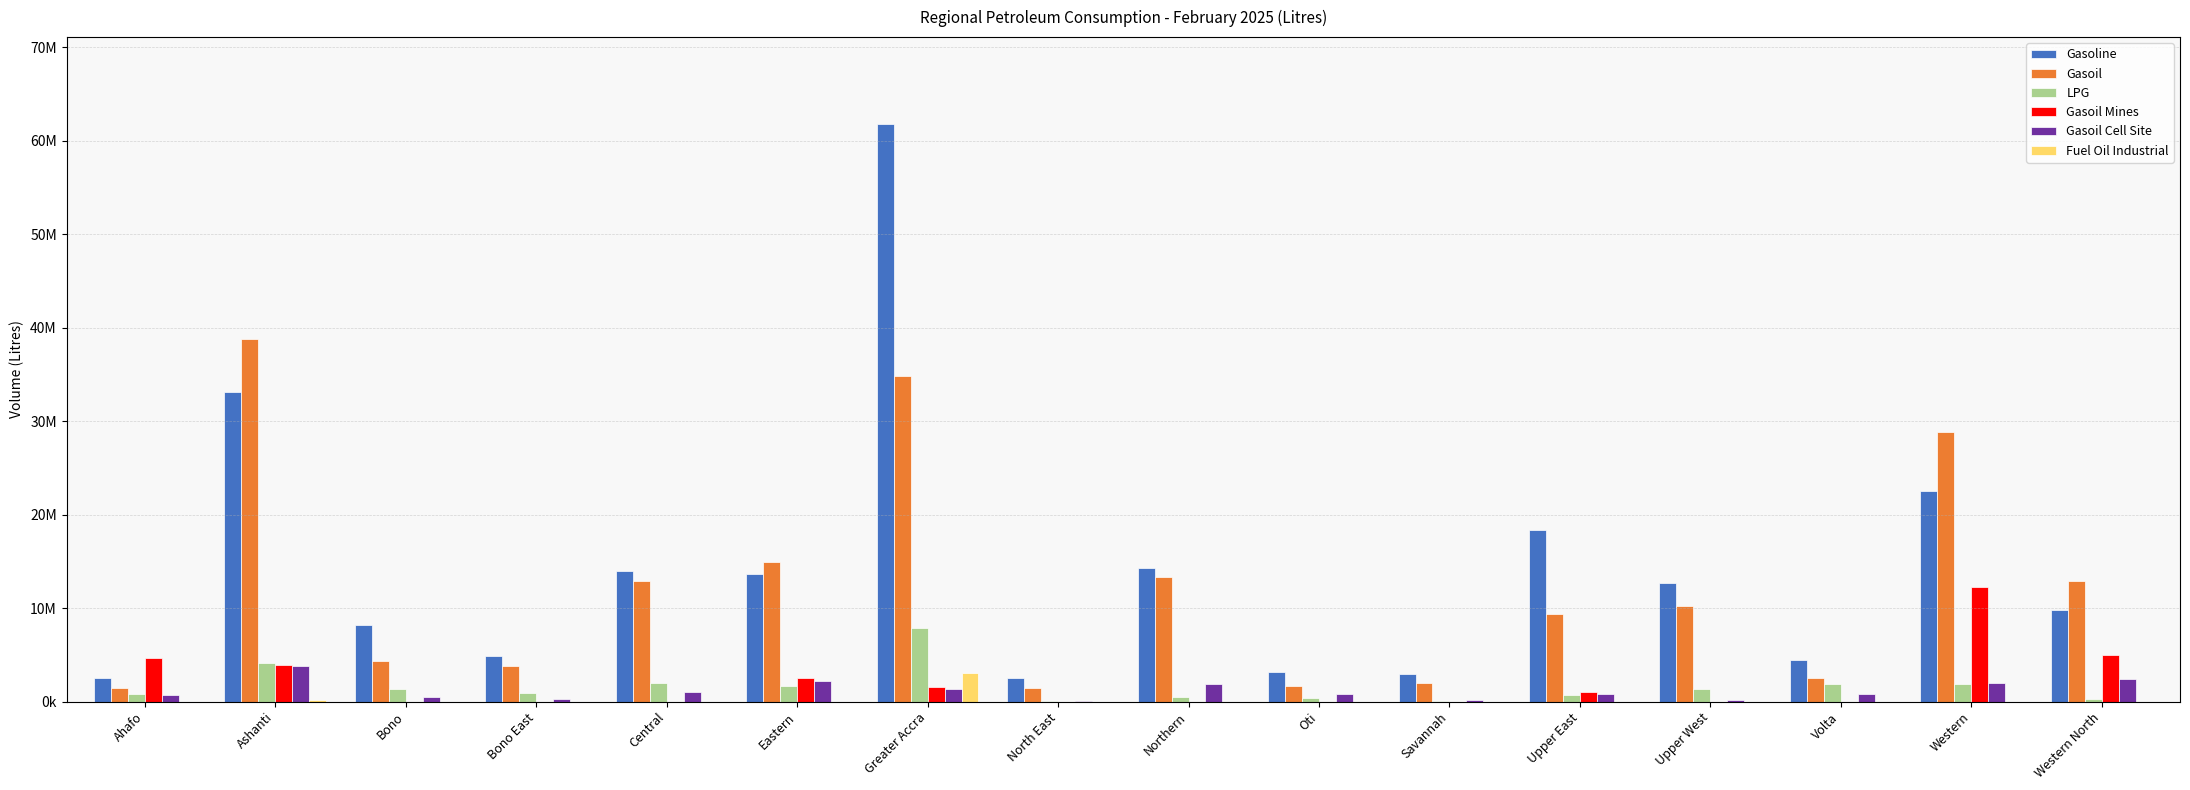

Does the chart contain stacked bars?

No